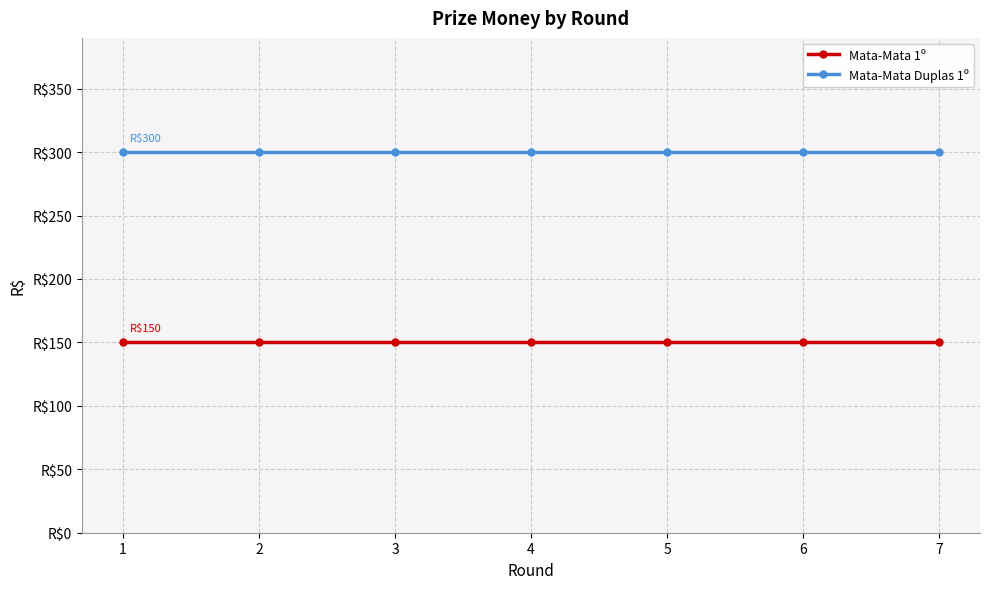

What is the value of the Mata-Mata 1º point at the 5th from the left?

150